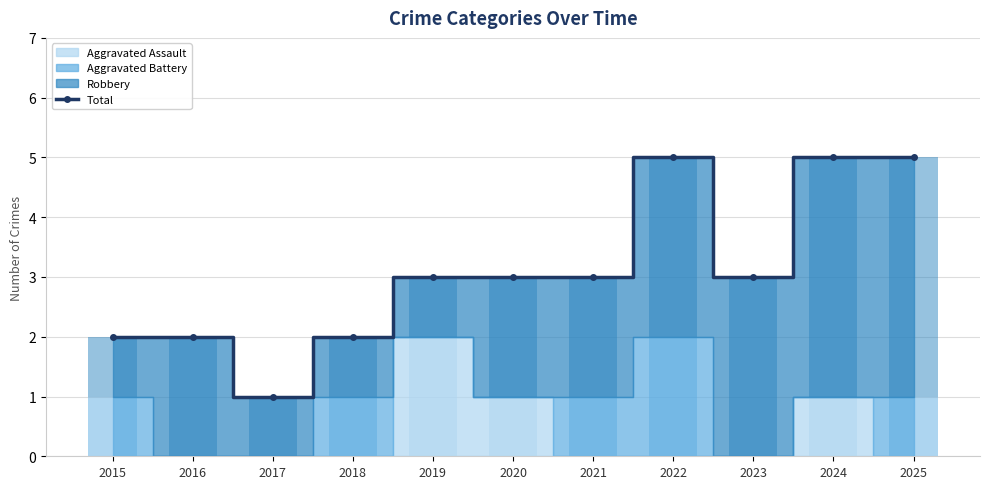

What is the value of the 2nd bar from the left?

2